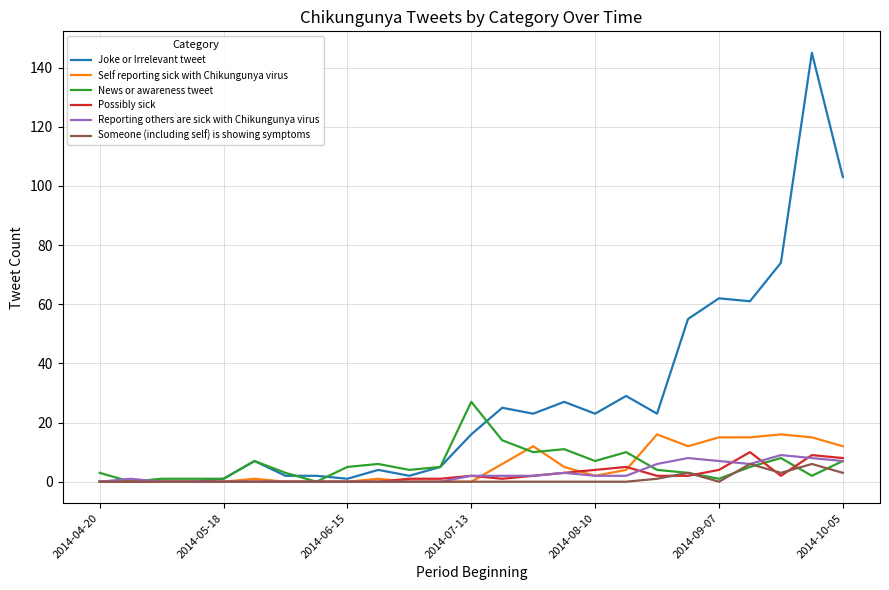

Which series has the largest total across all categories?

Joke or Irrelevant tweet